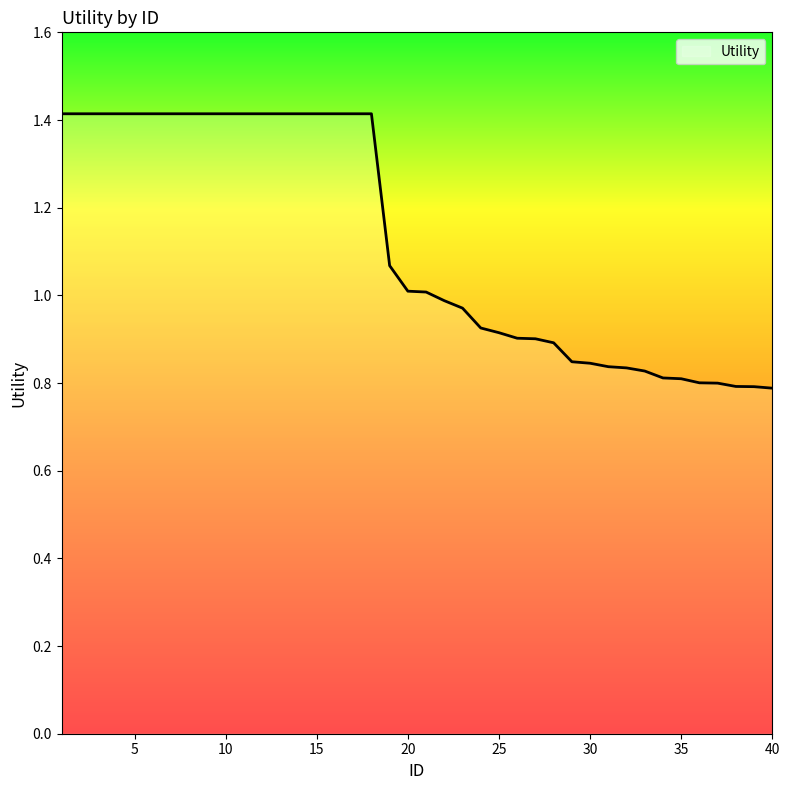

What is the greatest value displayed?

1.4